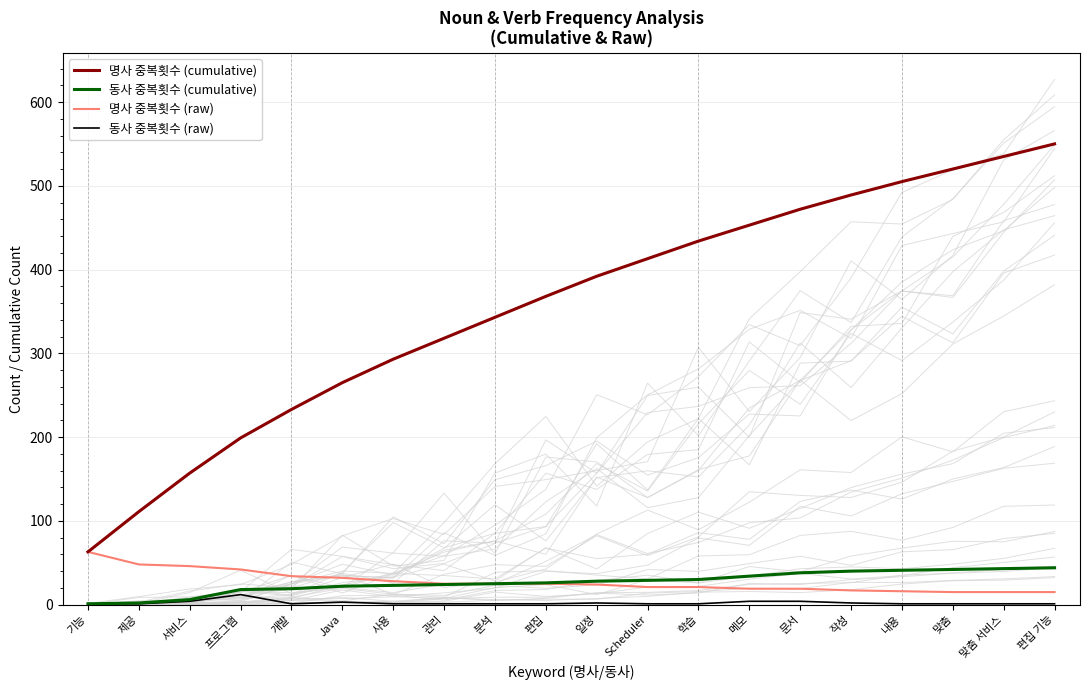

What is the difference between the maximum and minimum values in the 명사 중복횟수 (raw) series?

48